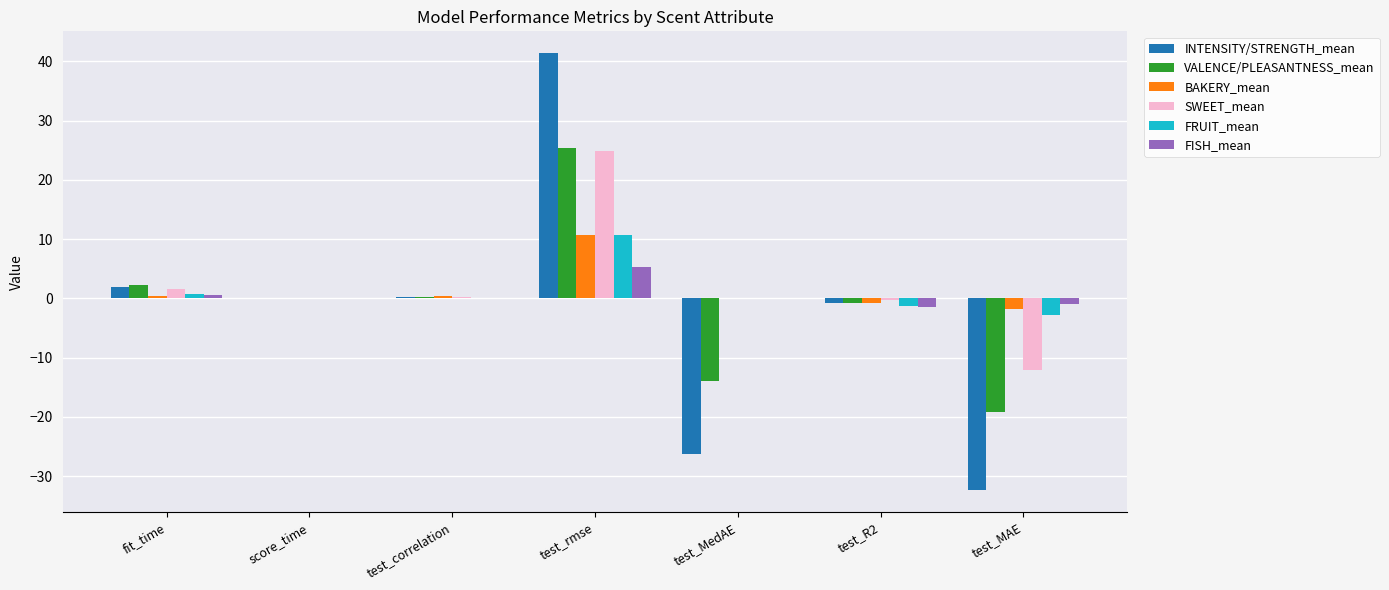

What is the difference between the highest and lowest values at test_correlation?

0.3